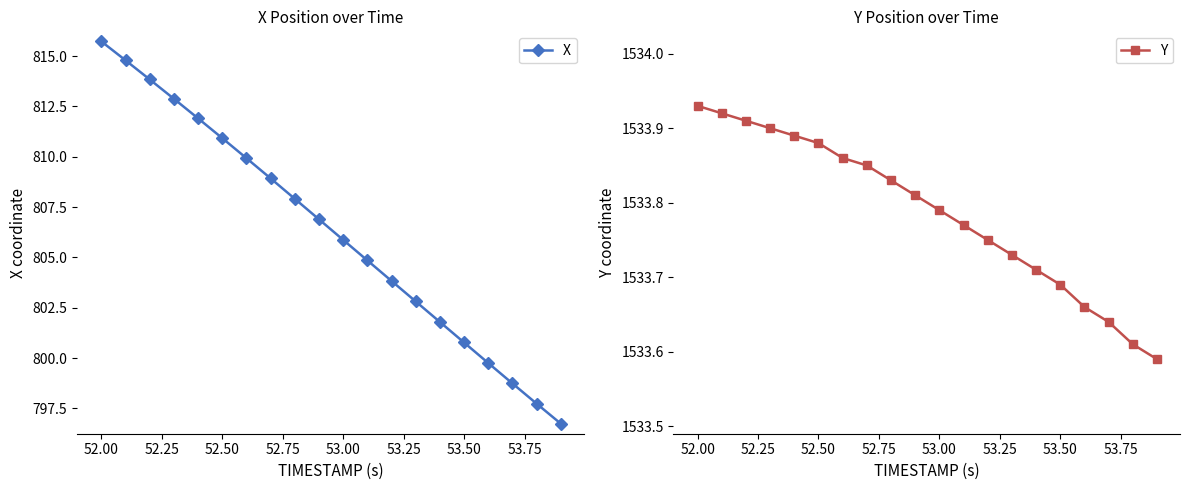

Does the chart have visible grid lines?

No